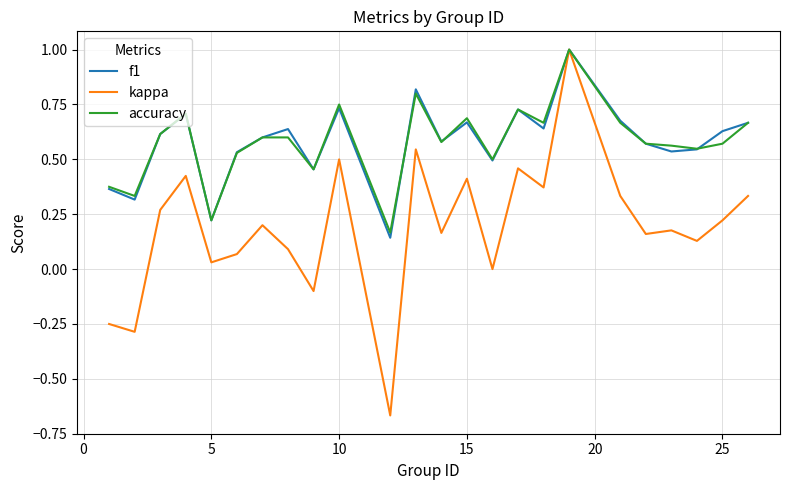

Which series has the largest range (max minus min)?

kappa